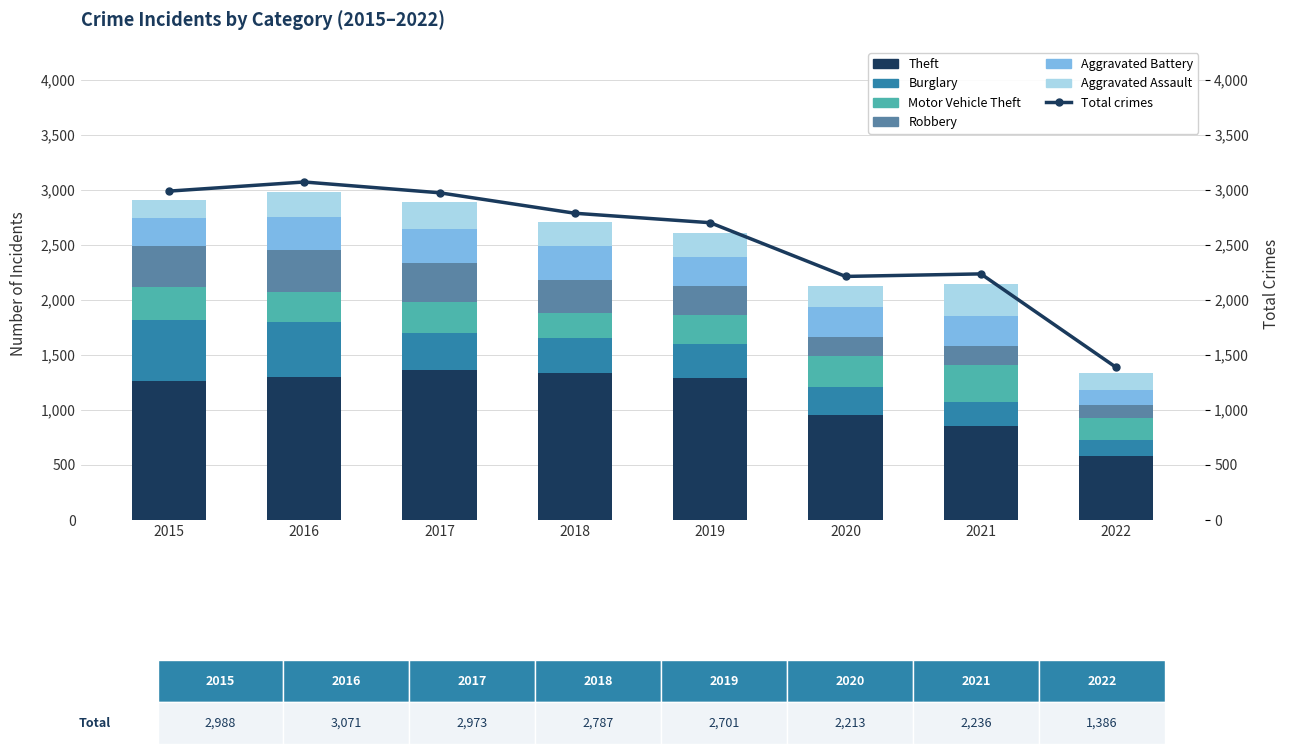

How many categories are shown in the chart?

8